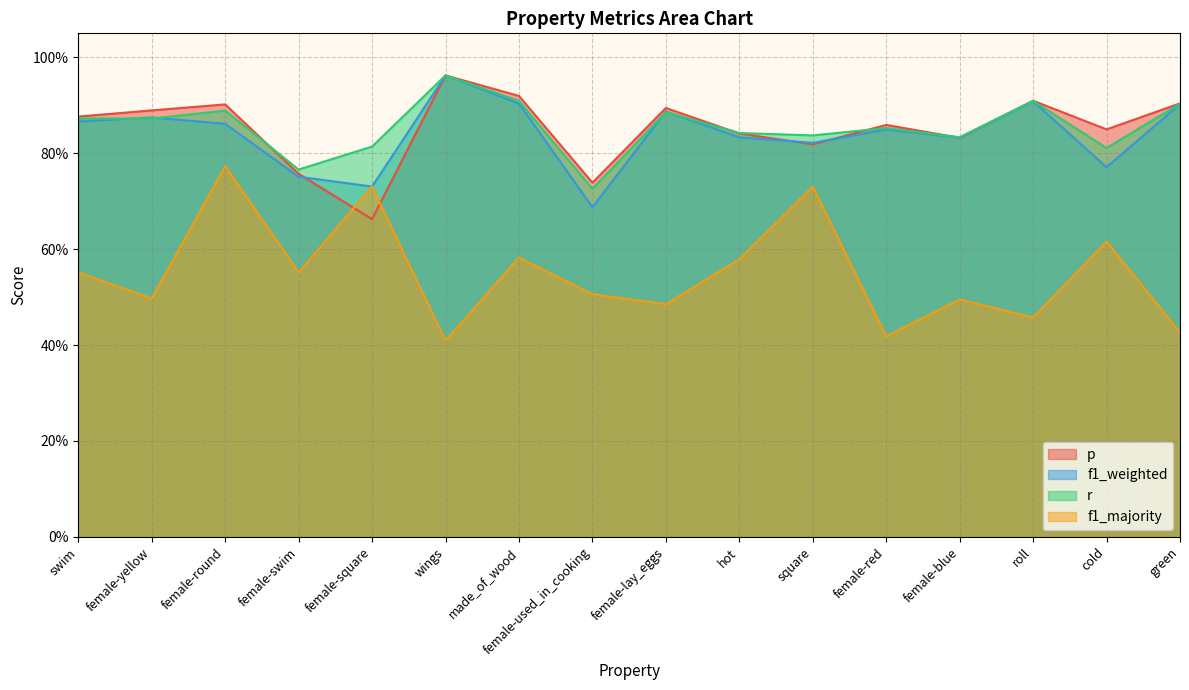

How many distinct data groups are displayed?

4